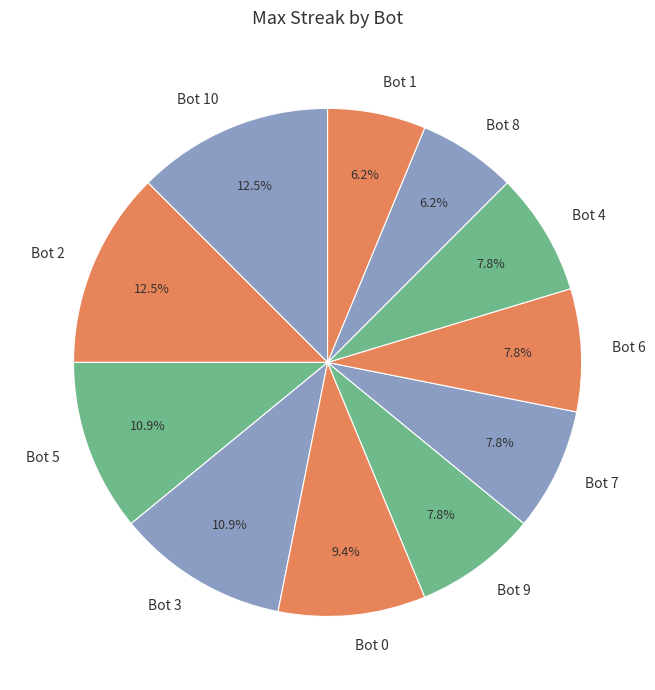

How many segments does this pie chart have?

11